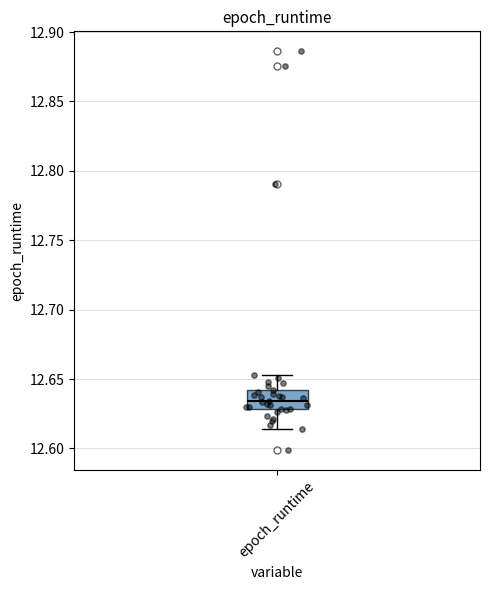

Where is the upper edge of the box for epoch_runtime on the y-axis? The values are not printed on the chart, so give them approximately, as read against the axis.

12.640